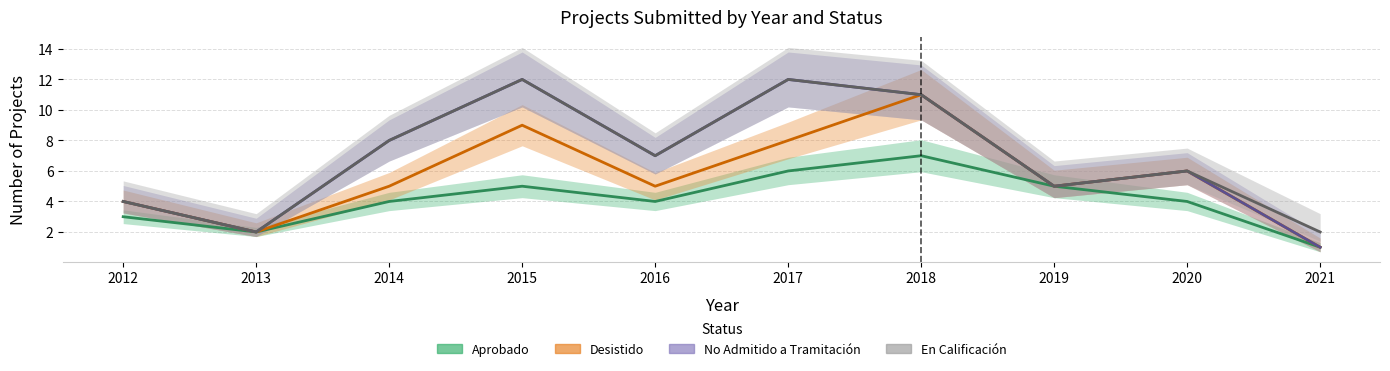

Is it true that Aprobado equals 4 at 2014?

True